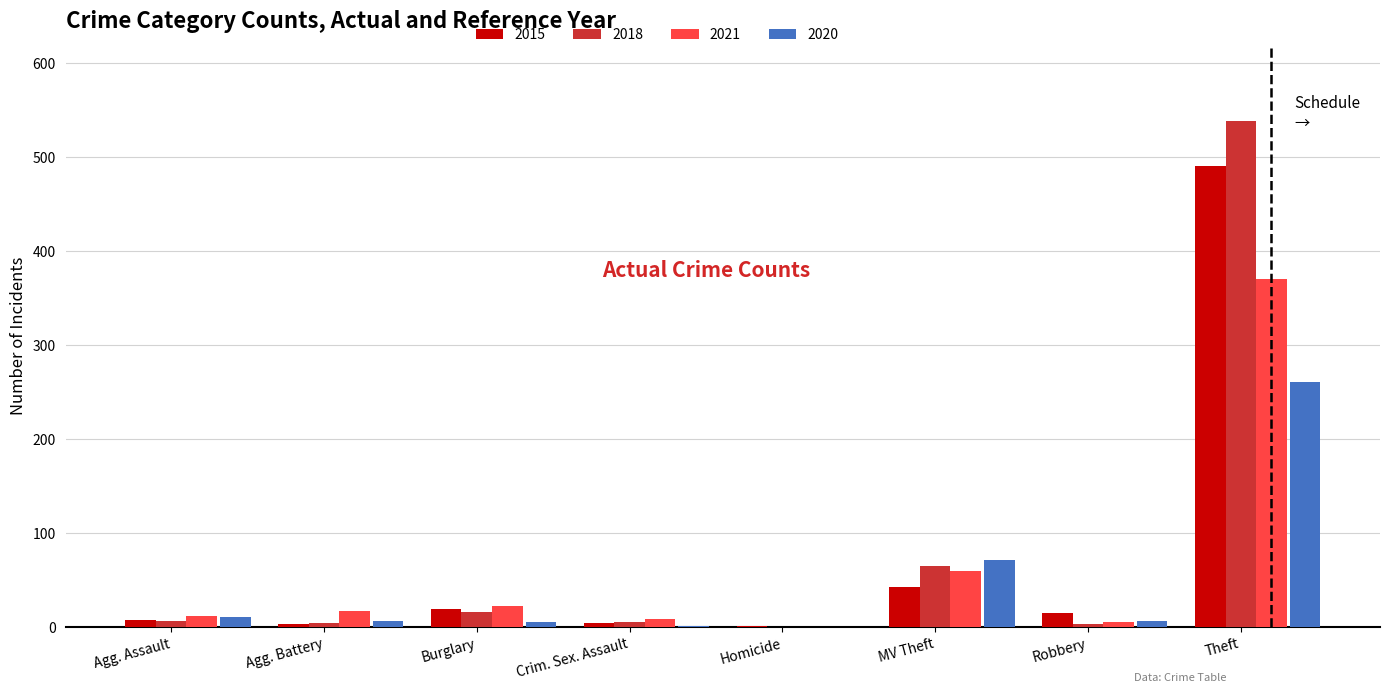

At which category does the chart reach its peak across all series?

Theft